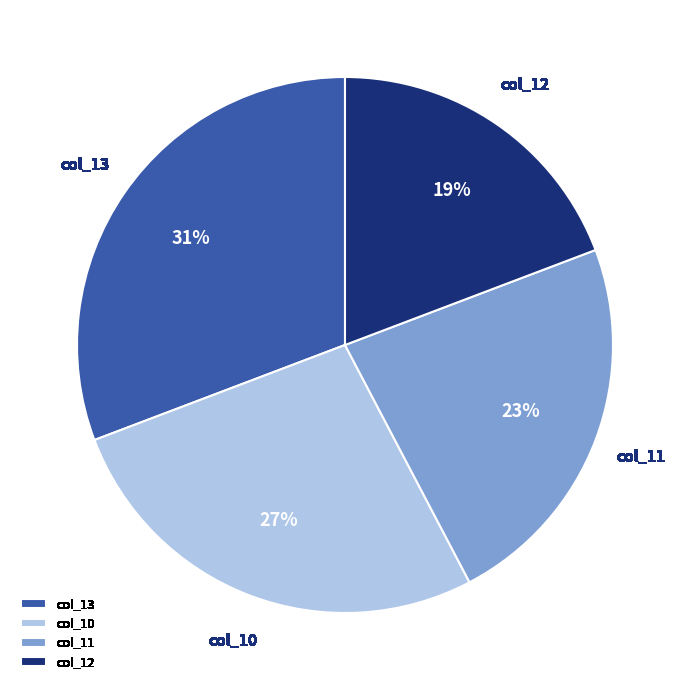

What is the smallest slice in the pie chart?

col_12